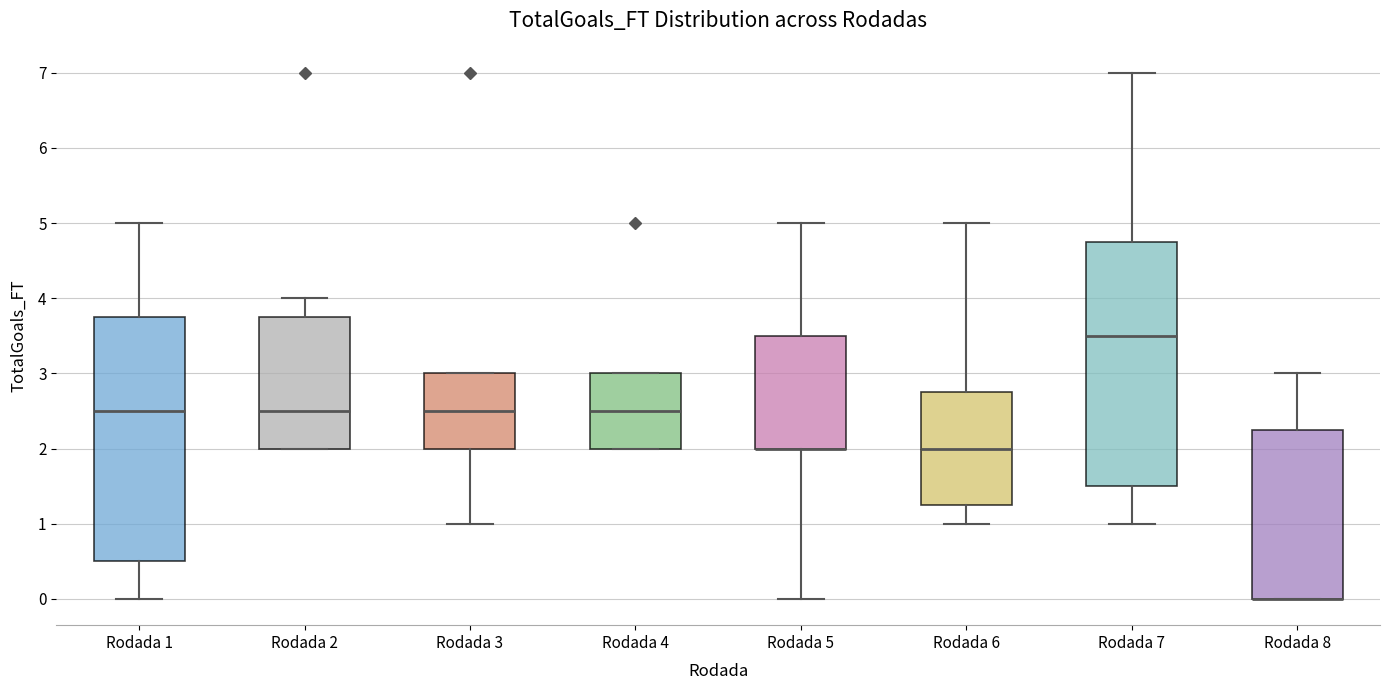

Reading left to right, transcribe this box plot: for each box, give where its median line is, the range the box spans, and where its two whiskers end, as read against the y-axis. The values are not printed on the chart, so give them approximately, as read against the axis.

Rodada 1: median 2.5, box 0.5 to 3.8, whiskers 0.0 to 5.0
Rodada 2: median 2.5, box 2.0 to 3.8, whiskers 2.0 to 4.0
Rodada 3: median 2.5, box 2.0 to 3.0, whiskers 1.0 to 3.0
Rodada 4: median 2.5, box 2.0 to 3.0, whiskers 2.0 to 3.0
Rodada 5: median 2.0 (drawn on the box's lower edge), box 2.0 to 3.5, whiskers 0.0 to 5.0
Rodada 6: median 2.0, box 1.3 to 2.8, whiskers 1.0 to 5.0
Rodada 7: median 3.5, box 1.5 to 4.8, whiskers 1.0 to 7.0
Rodada 8: median 0.0 (drawn on the box's lower edge), box 0.0 to 2.3, whiskers 0.0 to 3.0